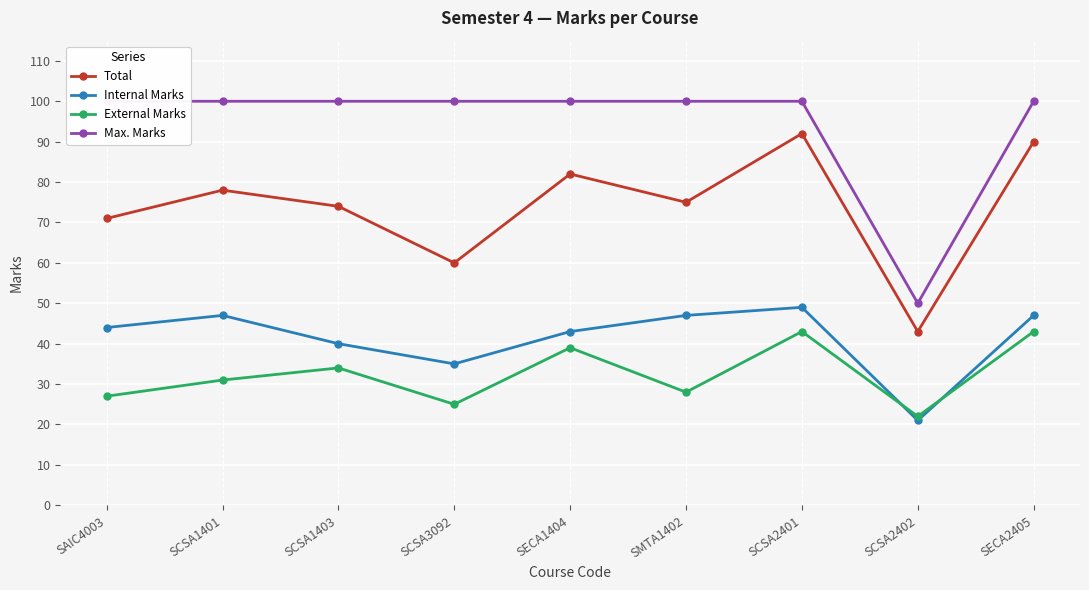

What value does the Total series have at SECA1404, to the nearest 10?

80